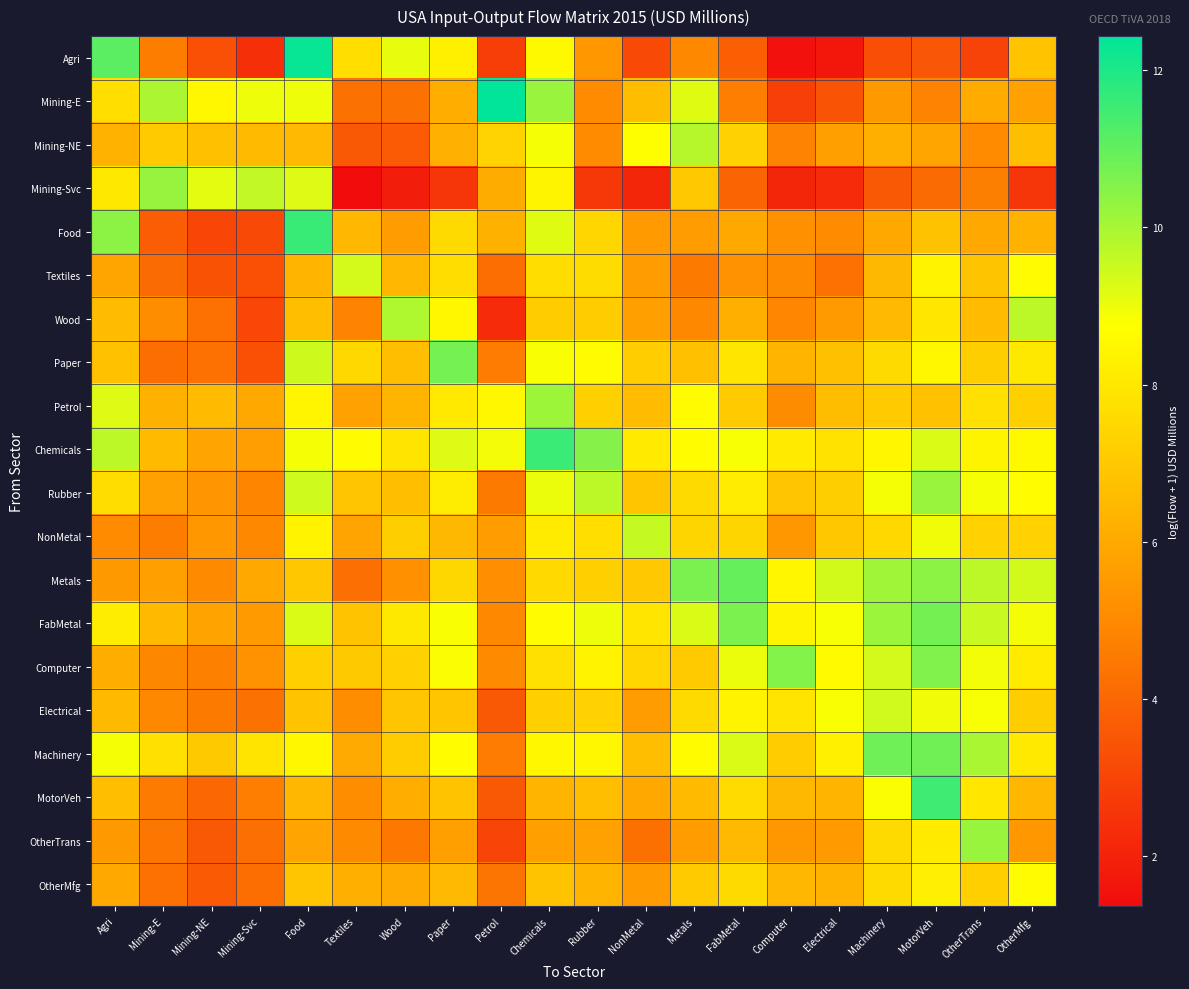

Which has a higher value, Textiles or OtherMfg?

Textiles